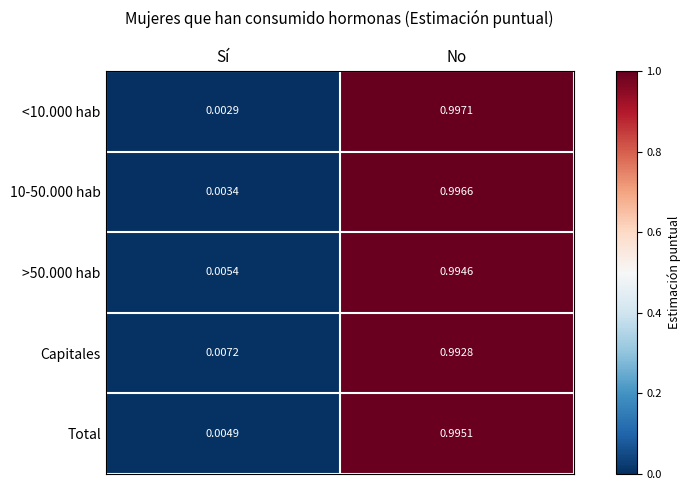

Rank the series by their maximum value, from lowest to highest.

Capitales, >50.000 hab, Total, 10-50.000 hab, <10.000 hab